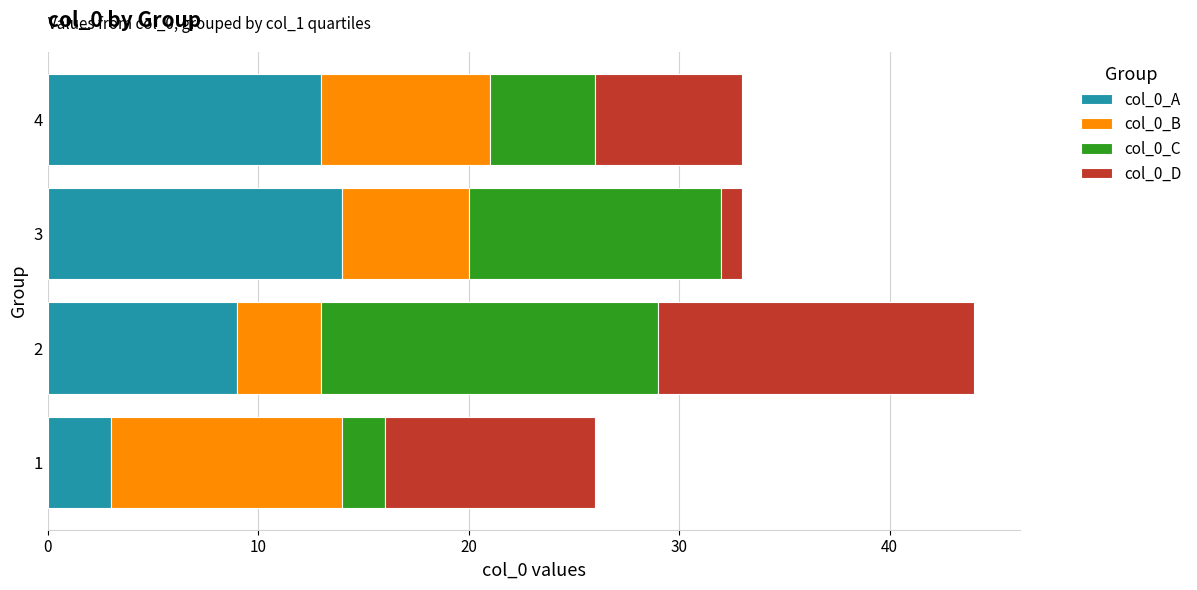

What are all the series names shown in the legend?

col_0_A, col_0_B, col_0_C, col_0_D